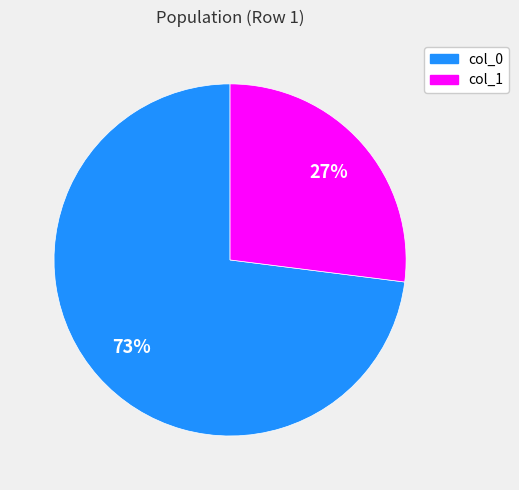

Rank the categories by value from lowest to highest.

col_1, col_0